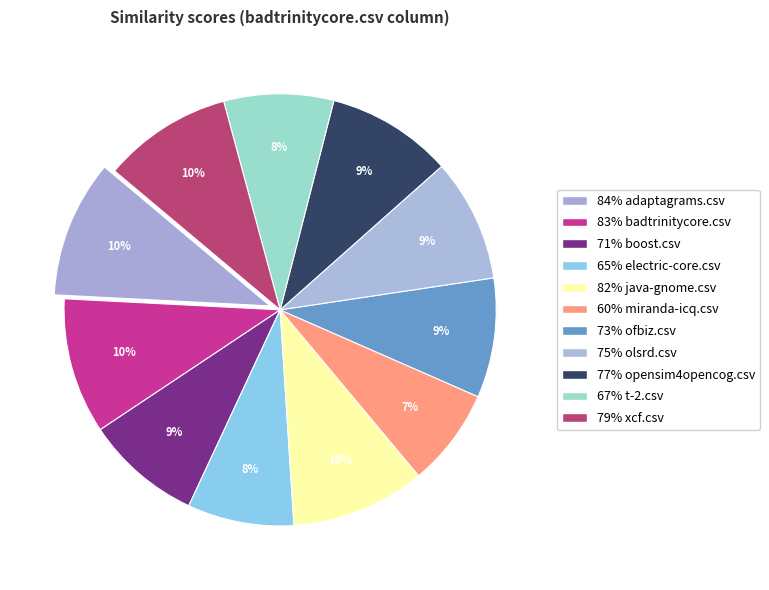

Count the number of slices in the pie.

11